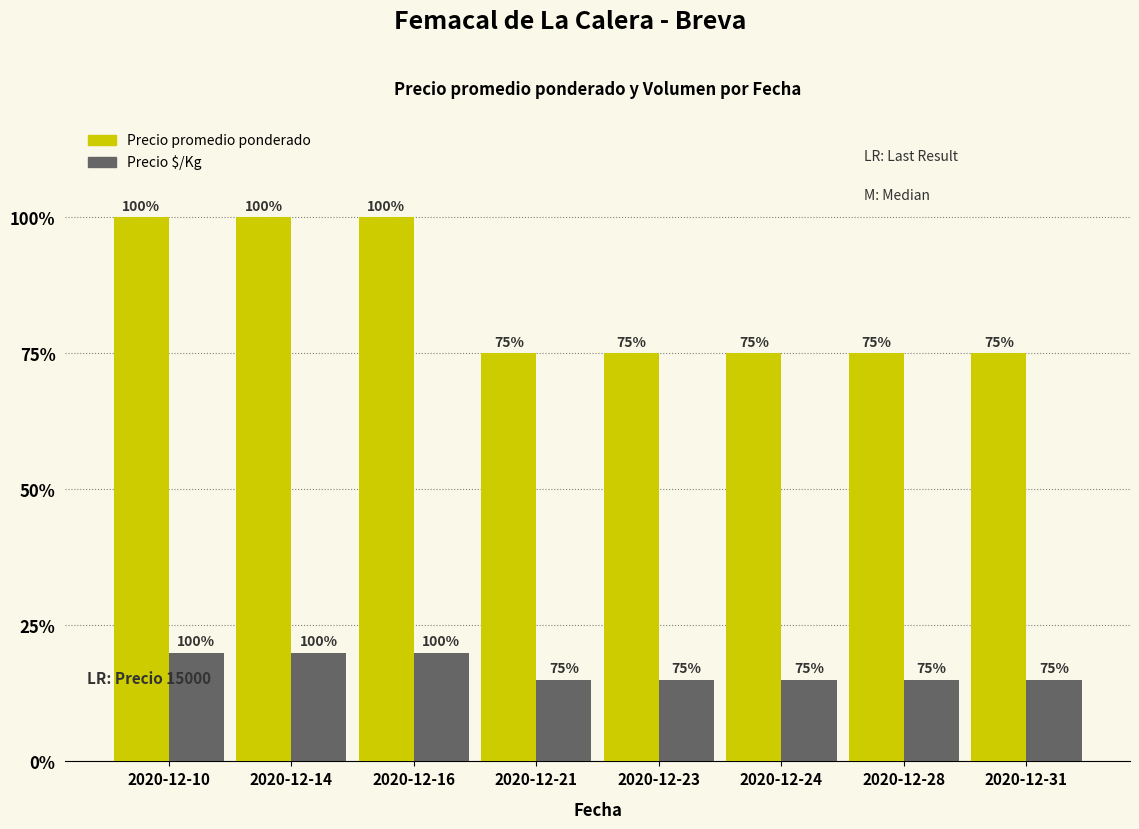

Does the chart contain stacked bars?

No